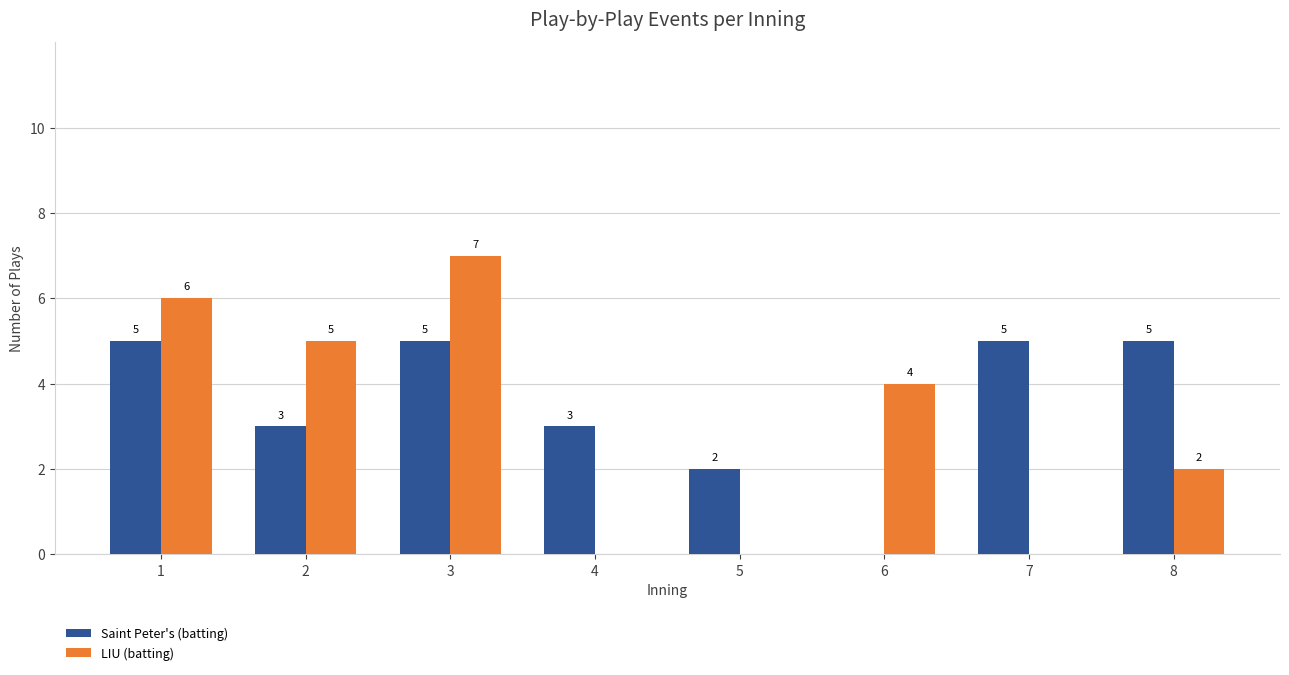

What is the total value across all series at 5?

2